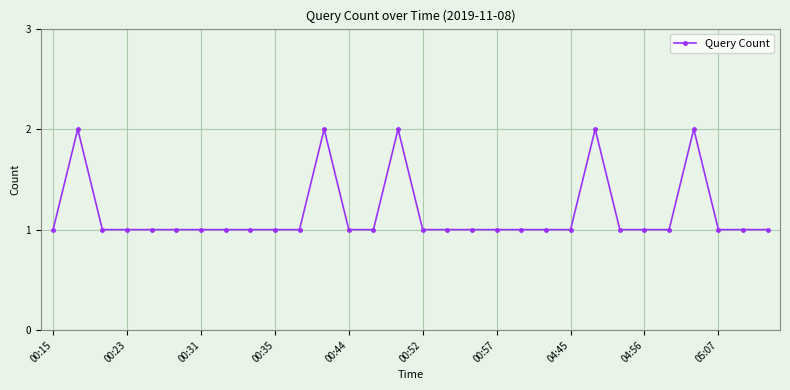

How many values are between 1 and 2?

30